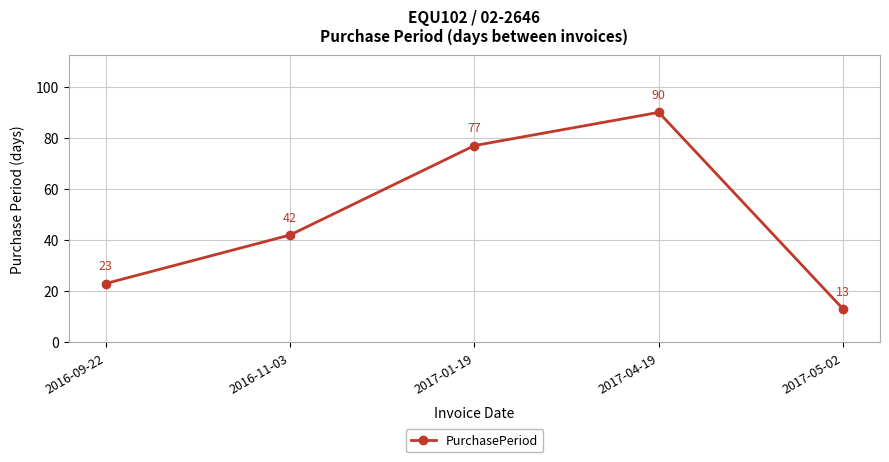

Reading right to left, what are all the values shown in this chart?

13	90	77	42	23